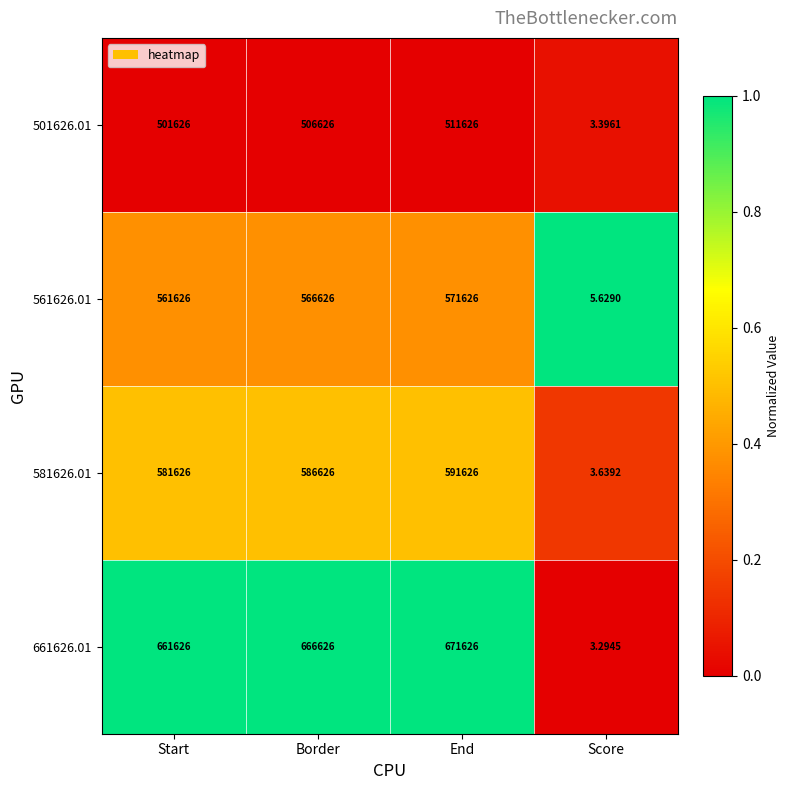

List the labels in order of 661626.01 value, smallest first.

Score, Start, Border, End